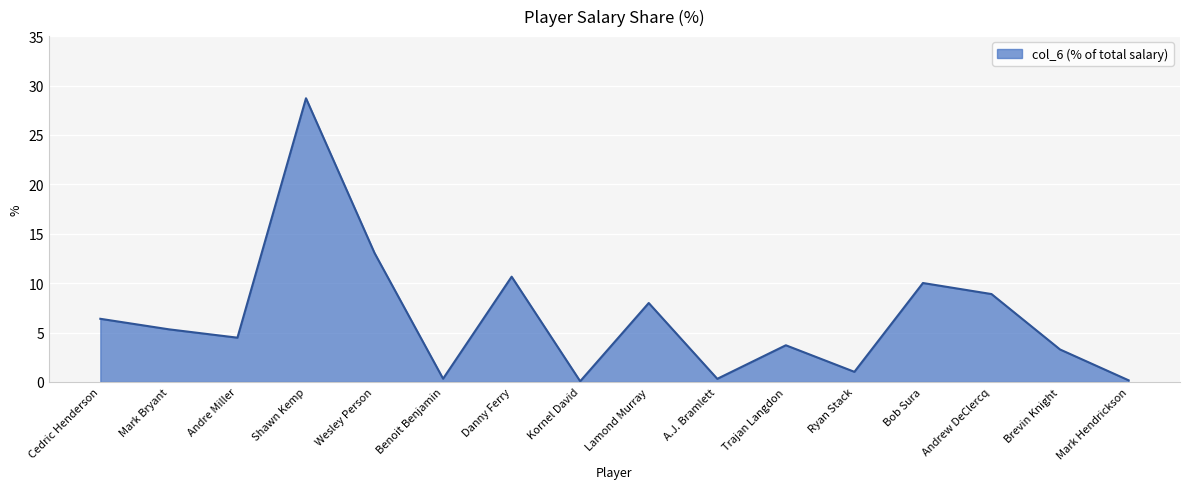

Is it true that the value at Cedric Henderson is 8.7?

False